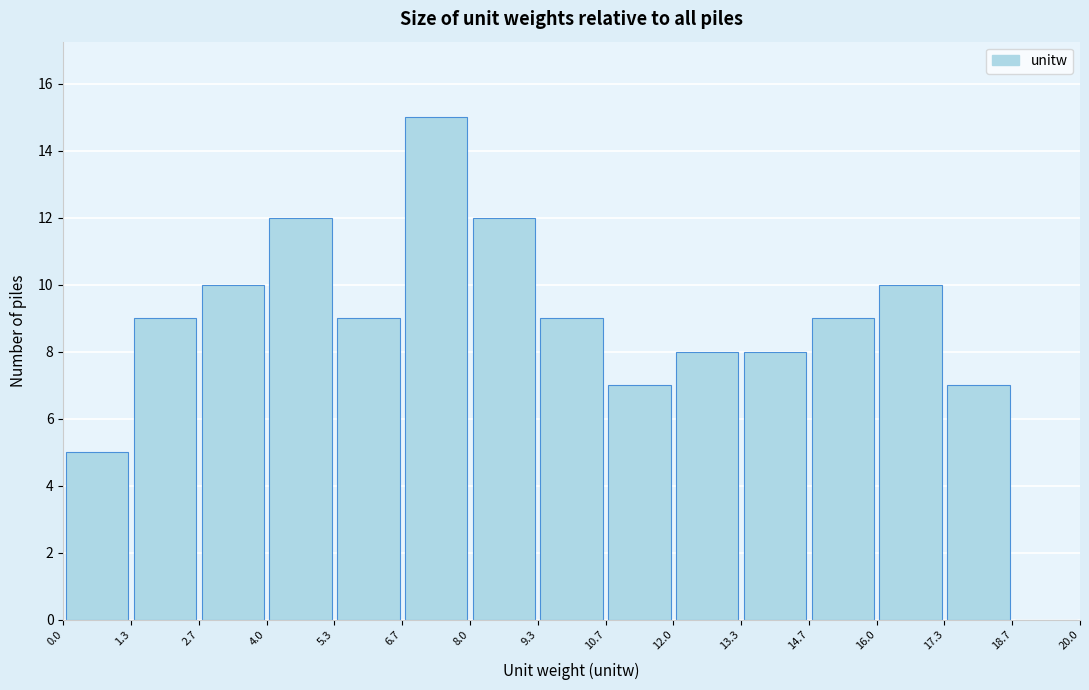

Reading left to right, transcribe this chart: for each bar, give the range it covers on the x-axis and its height. The values are not printed on the chart, so give them approximately, as read against the axis.

0.0 to 1.3: 5
1.3 to 2.7: 9
2.7 to 4.0: 10
4.0 to 5.3: 12
5.3 to 6.7: 9
6.7 to 8.0: 15
8.0 to 9.3: 12
9.3 to 10.7: 9
10.7 to 12.0: 7
12.0 to 13.3: 8
13.3 to 14.7: 8
14.7 to 16.0: 9
16.0 to 17.3: 10
17.3 to 18.7: 7
18.7 to 20.0: 0